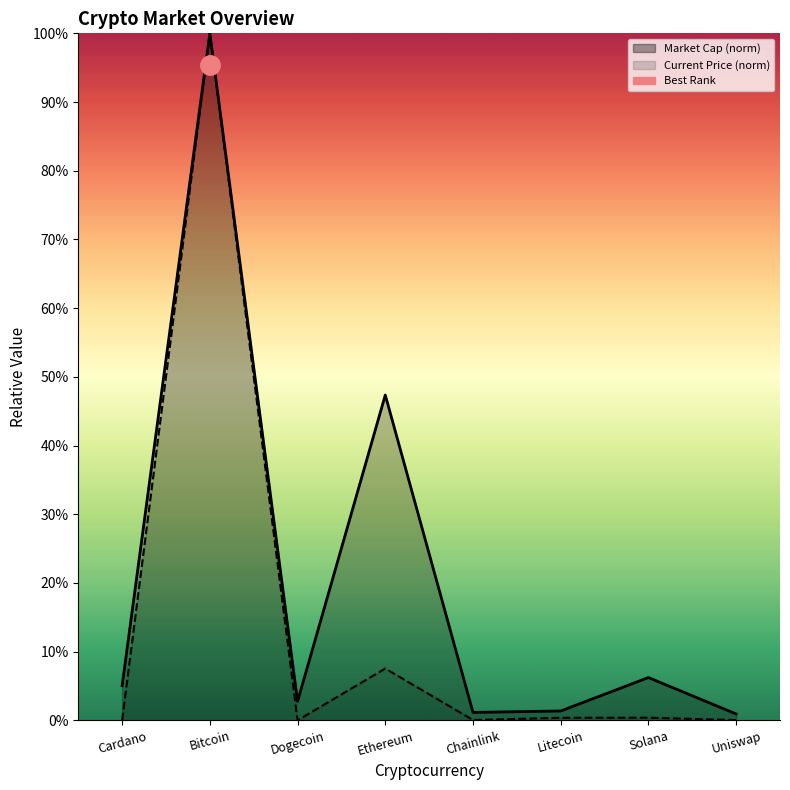

Where is the data nearest to the value 0?

Dogecoin